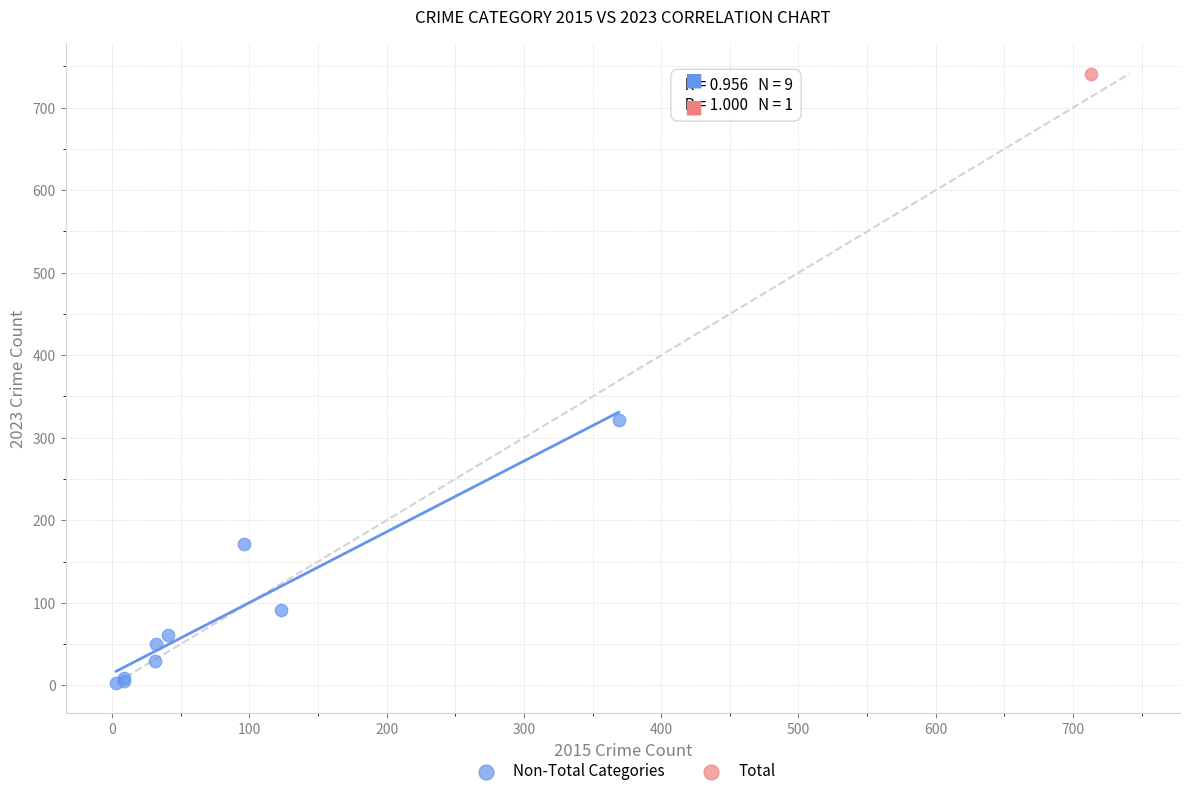

What are all the series names shown in the legend?

Non-Total Categories, Total